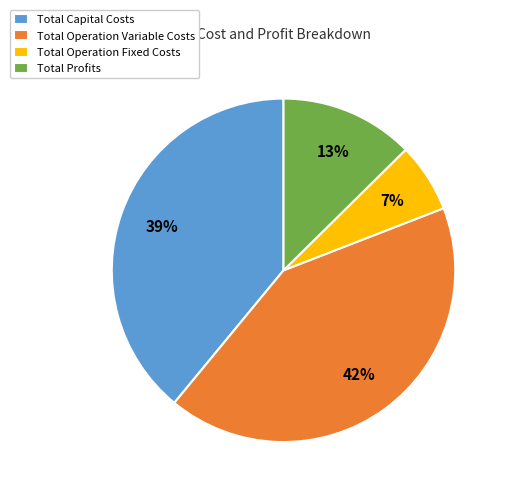

Is there a majority slice in this chart?

No